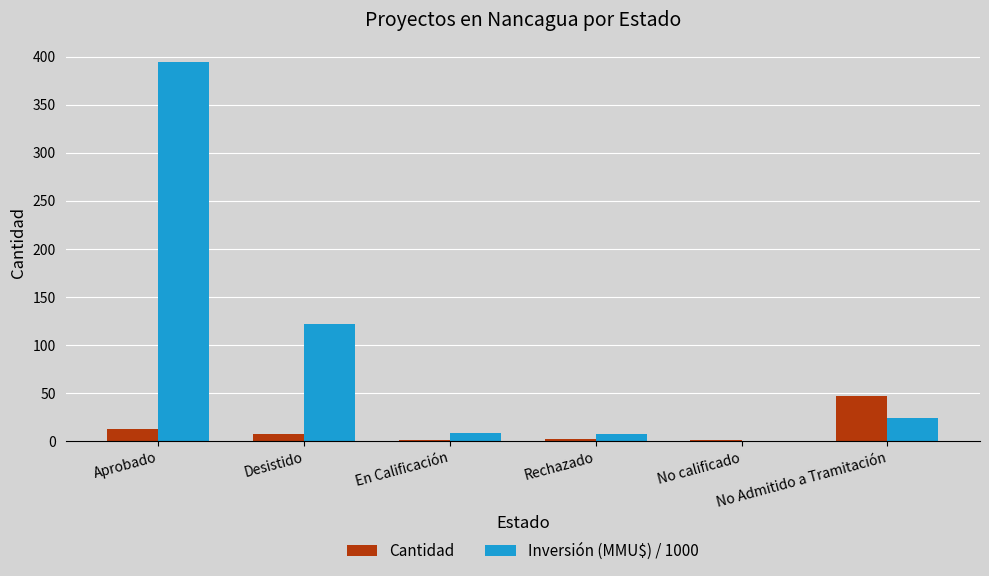

How many groups of bars are there?

6